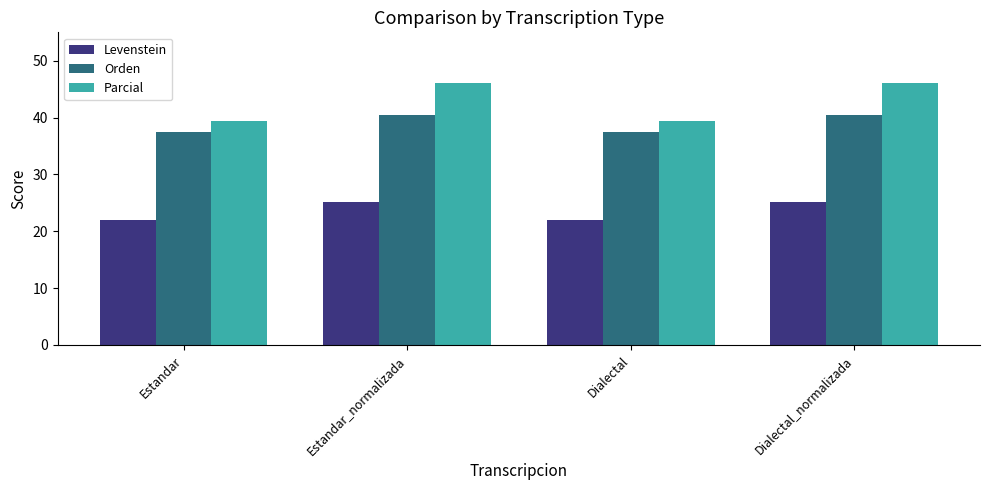

Reading left to right, transcribe all the data shown in this chart.

Levenstein: Estandar=21.9	Estandar_normalizada=25.1	Dialectal=21.9	Dialectal_normalizada=25.1
Orden: Estandar=37.5	Estandar_normalizada=40.5	Dialectal=37.5	Dialectal_normalizada=40.5
Parcial: Estandar=39.3	Estandar_normalizada=46.1	Dialectal=39.3	Dialectal_normalizada=46.1